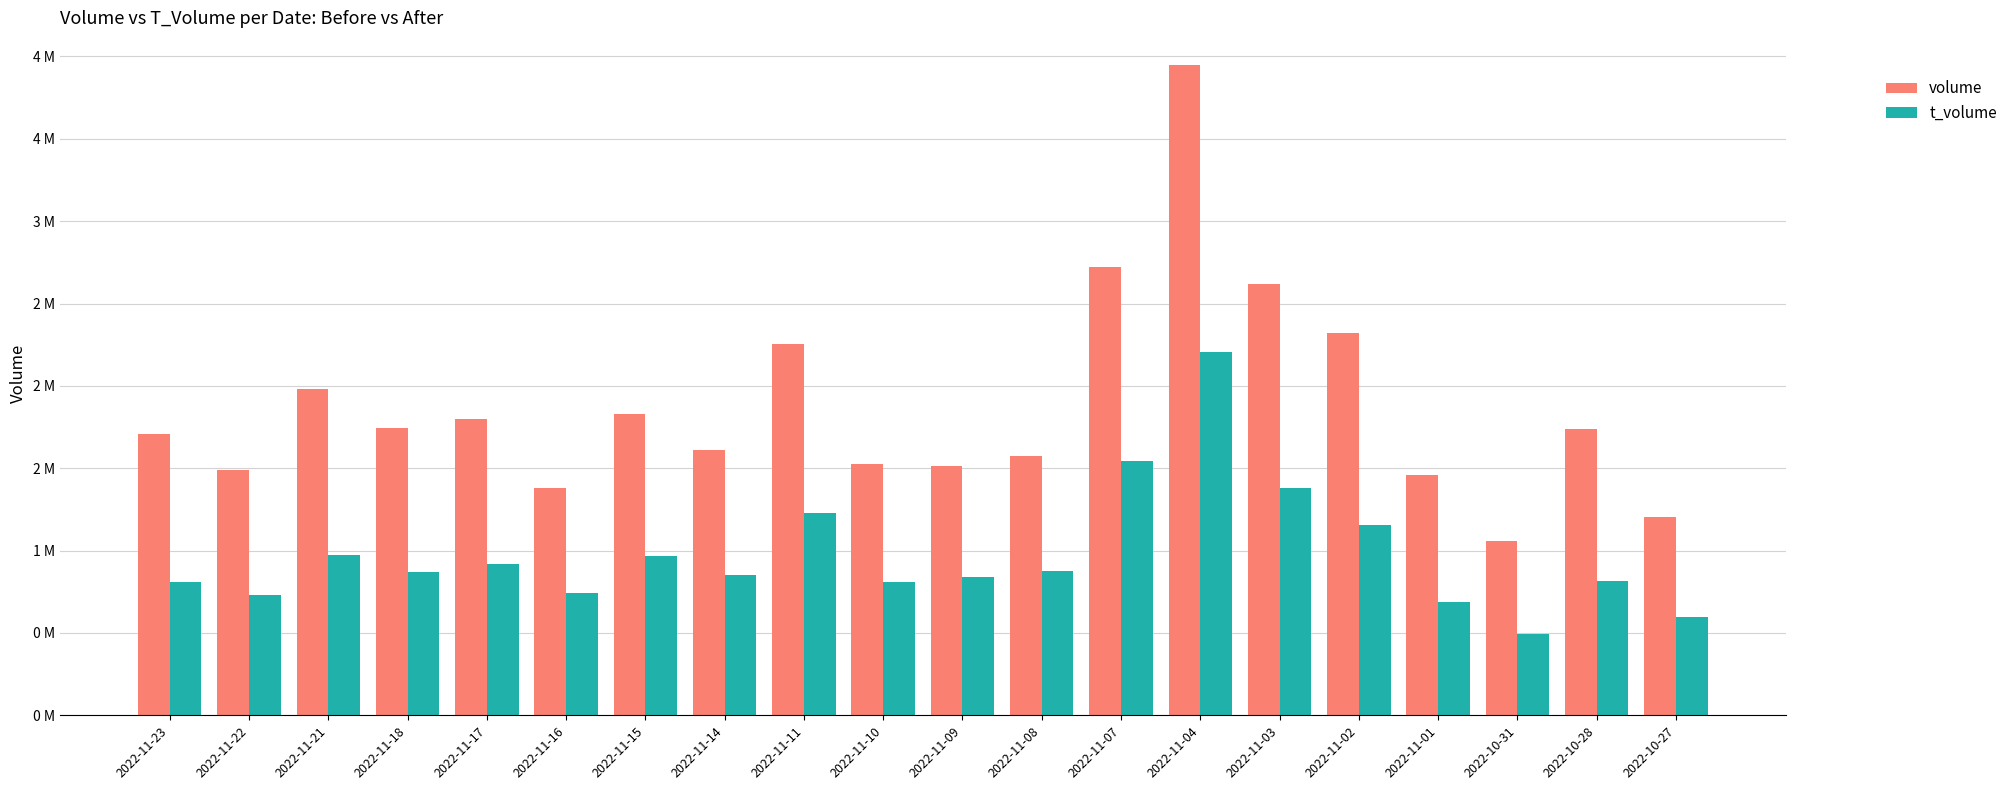

At which label is t_volume closest to 134821?

2022-11-03